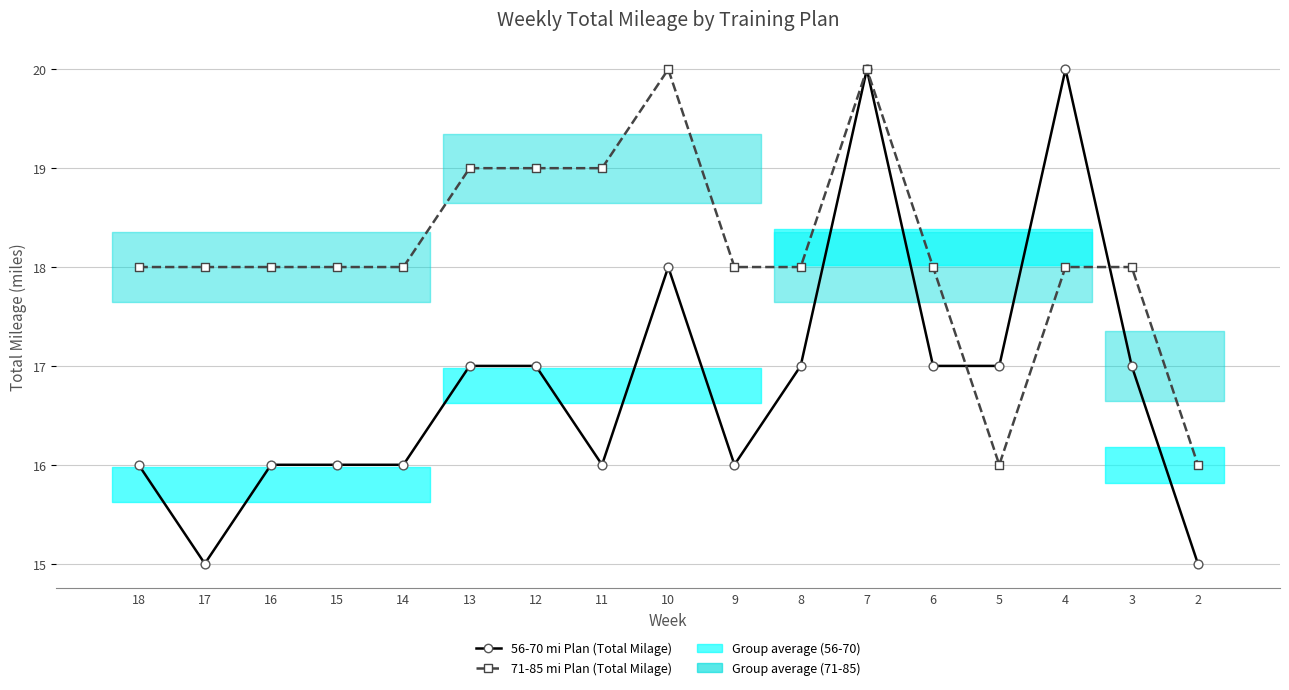

What is the total value across all series at 3?

35